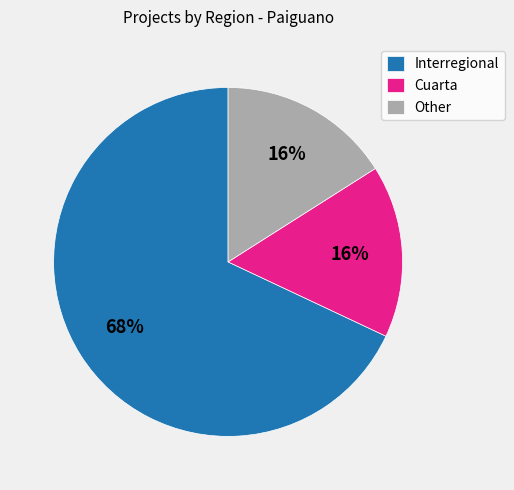

Count the number of slices in the pie.

3